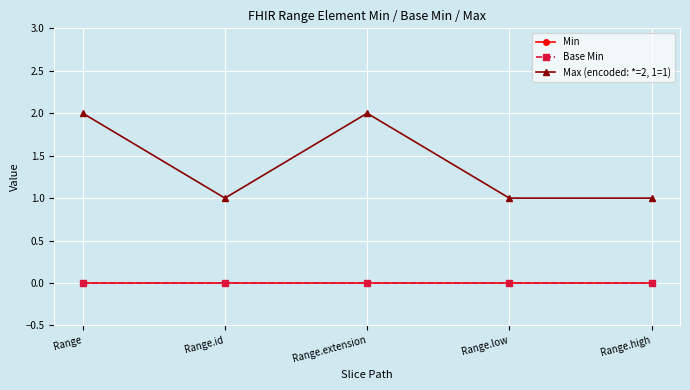

Reading left to right, extract all data points from this chart.

Min: Range=0	Range.id=0	Range.extension=0	Range.low=0	Range.high=0
Base Min: Range=0	Range.id=0	Range.extension=0	Range.low=0	Range.high=0
Max (encoded: *=2, 1=1): Range=2	Range.id=1	Range.extension=2	Range.low=1	Range.high=1